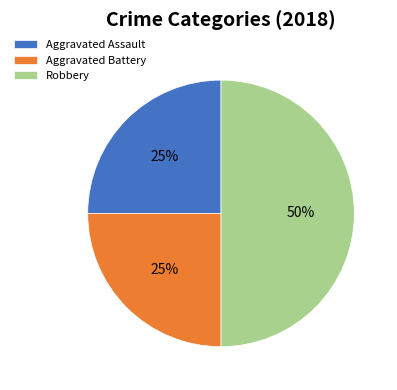

Which slice is the largest?

Robbery